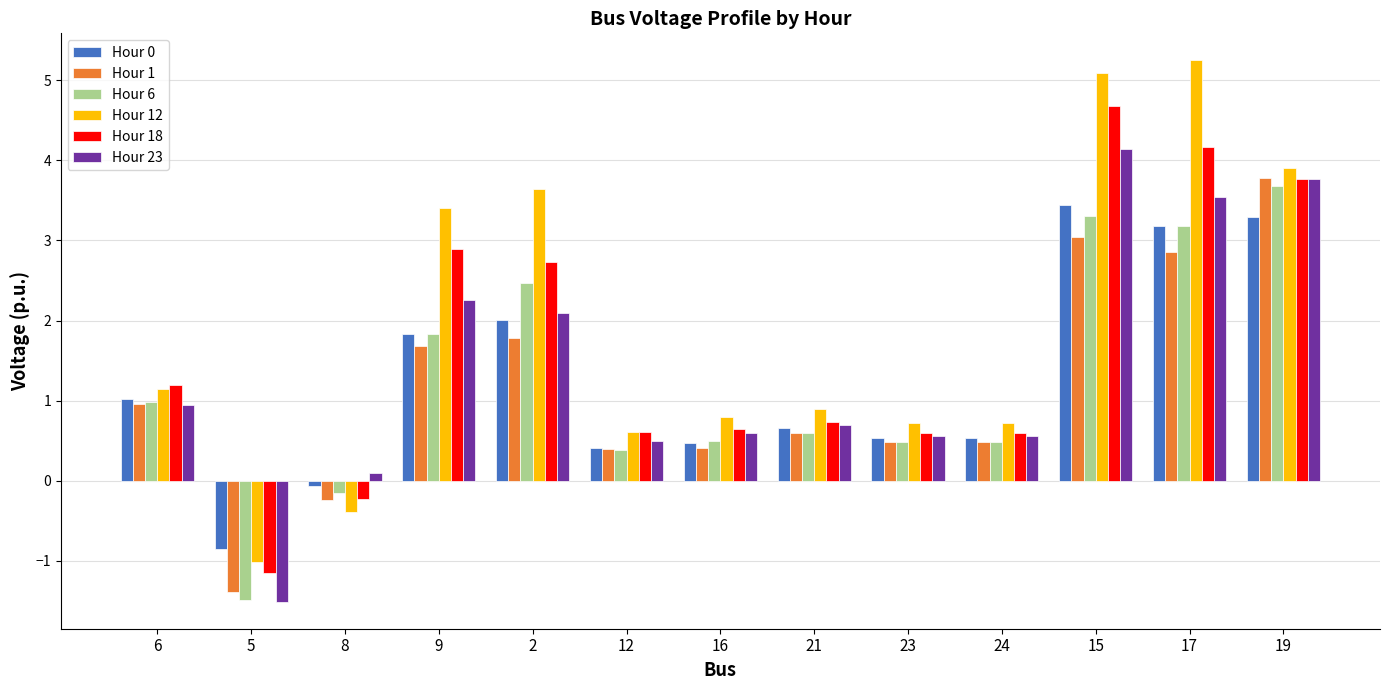

What is the maximum value shown in the chart?

5.2